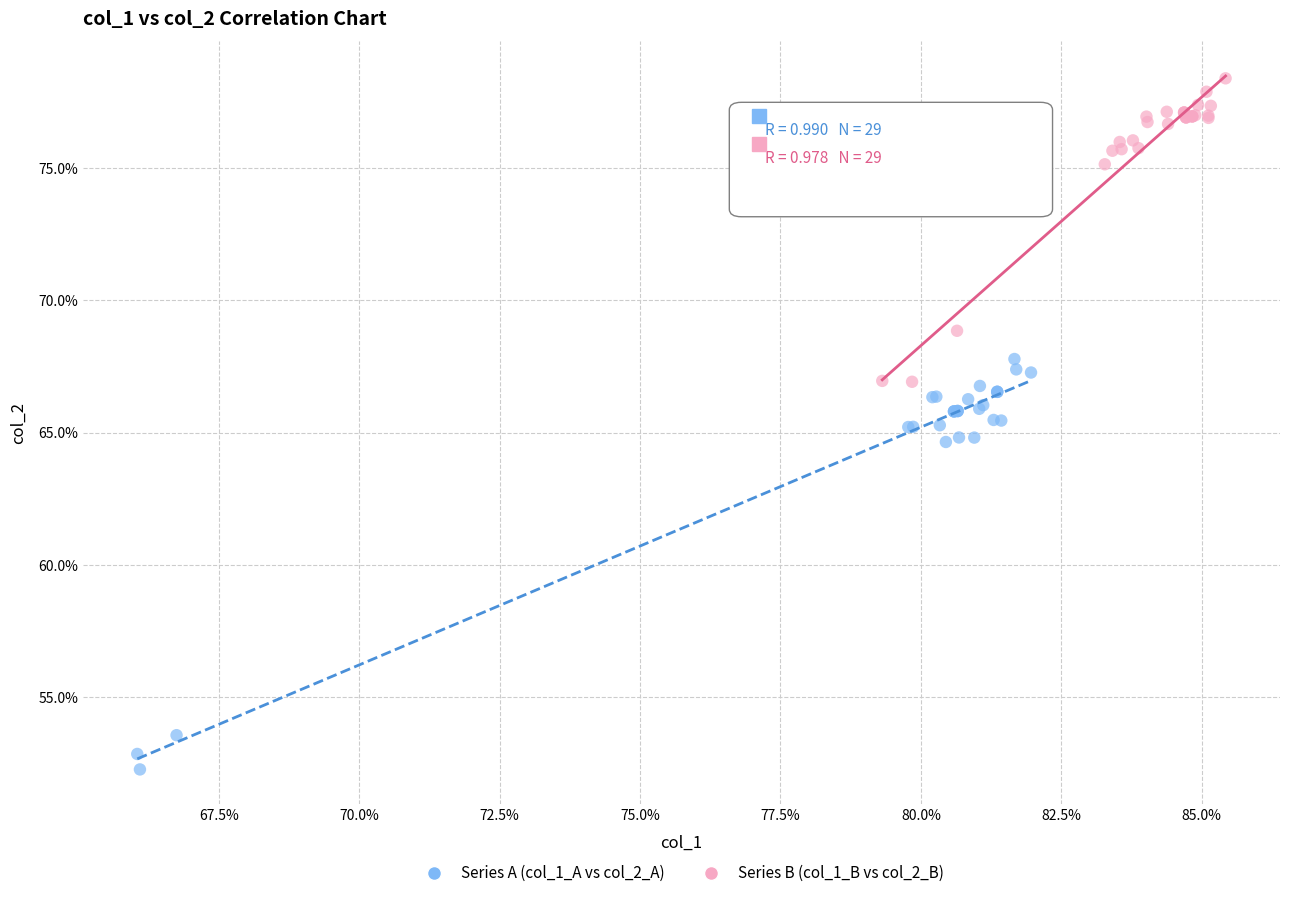

What are all the series names shown in the legend?

Series A (col_1_A vs col_2_A), Series B (col_1_B vs col_2_B)